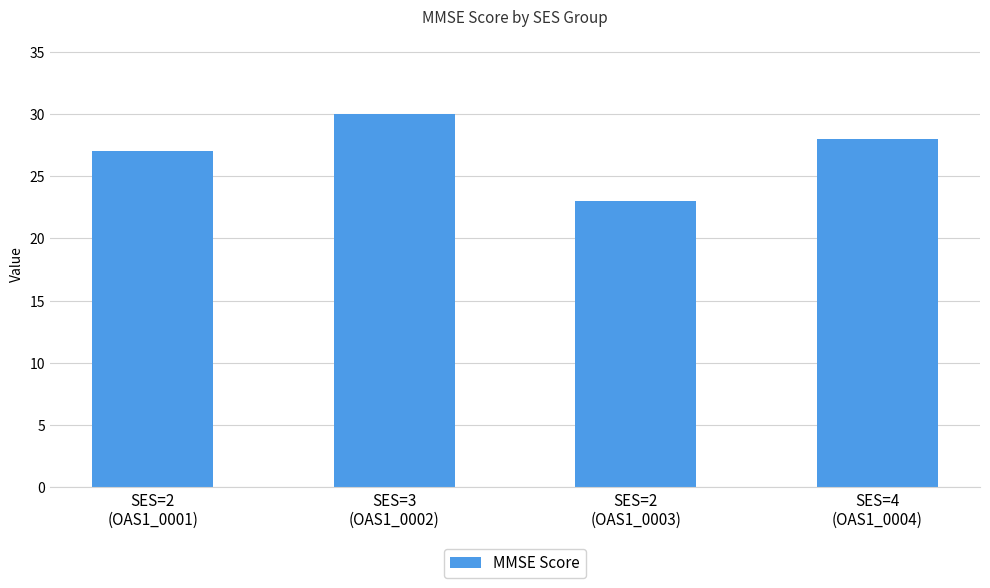

What is the greatest value displayed?

30